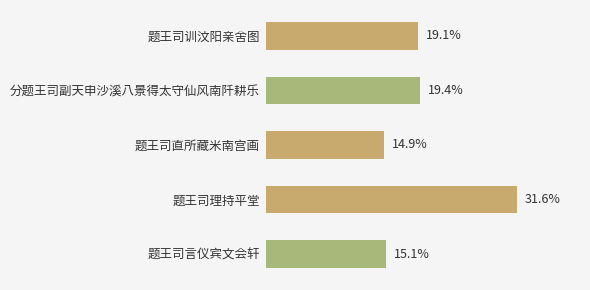

Are the bars horizontal?

Yes